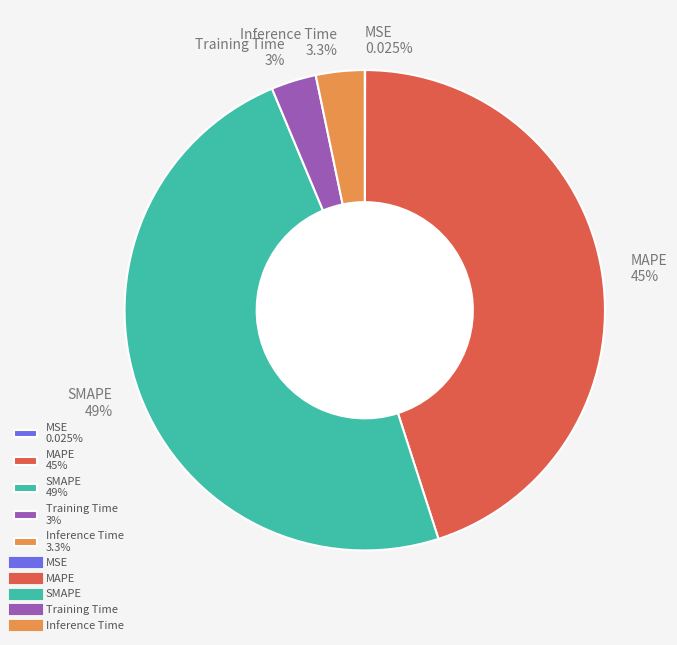

What percentage is NOT represented by SMAPE?

51.3%